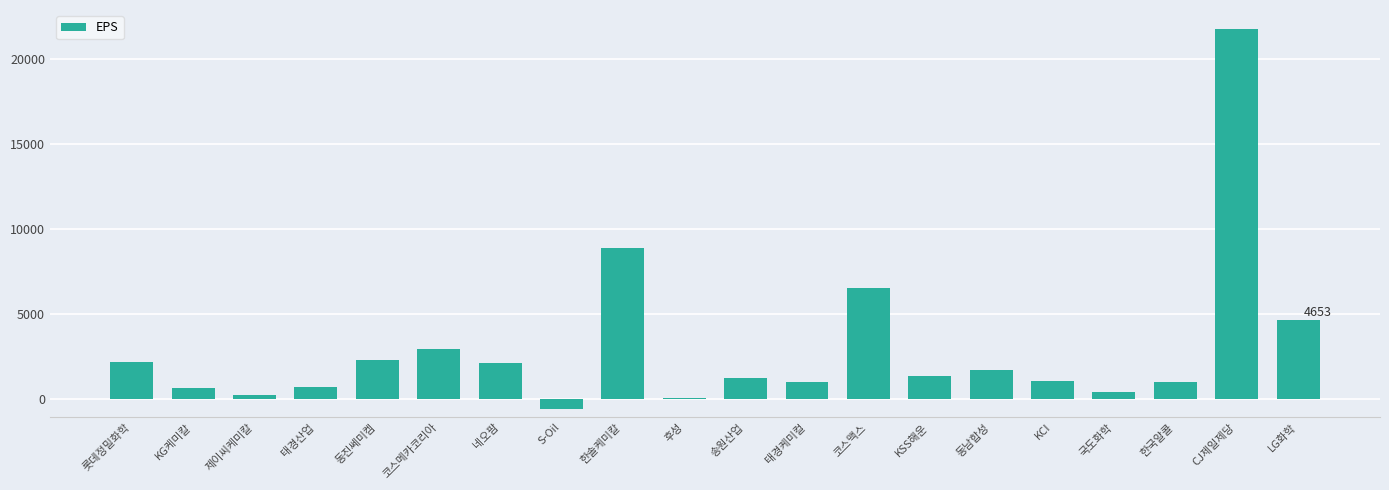

How many distinct data groups are displayed?

1